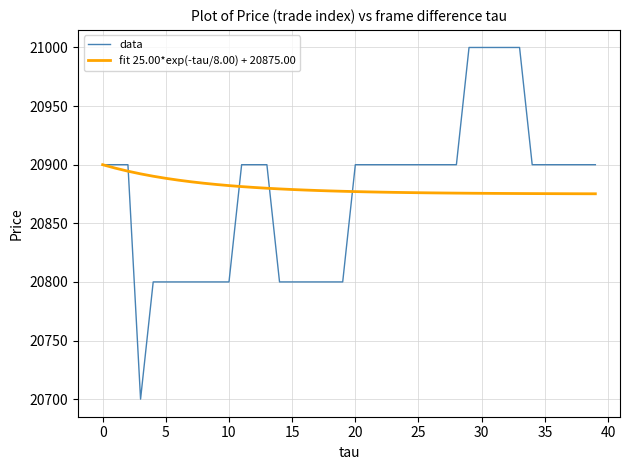

What is the lowest value of the data series?

20700.0